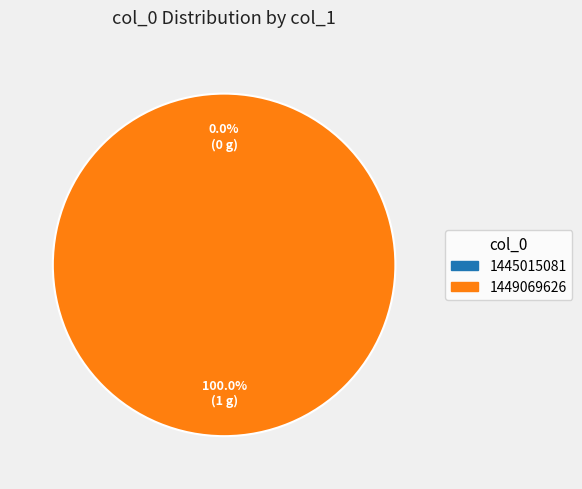

True or false: 1445015081 accounts for 0% of the total.

True